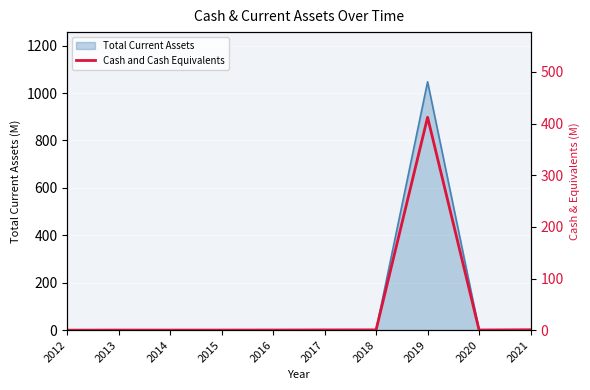

True or false: there are more than 2 points higher than both neighbors.

False